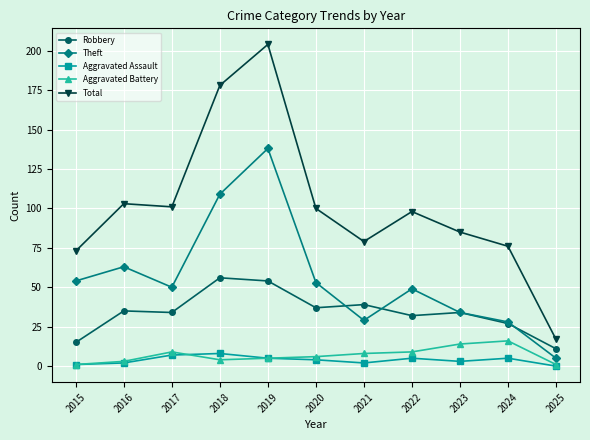

What is the difference between the second highest and second lowest values in the Aggravated Battery series?

13